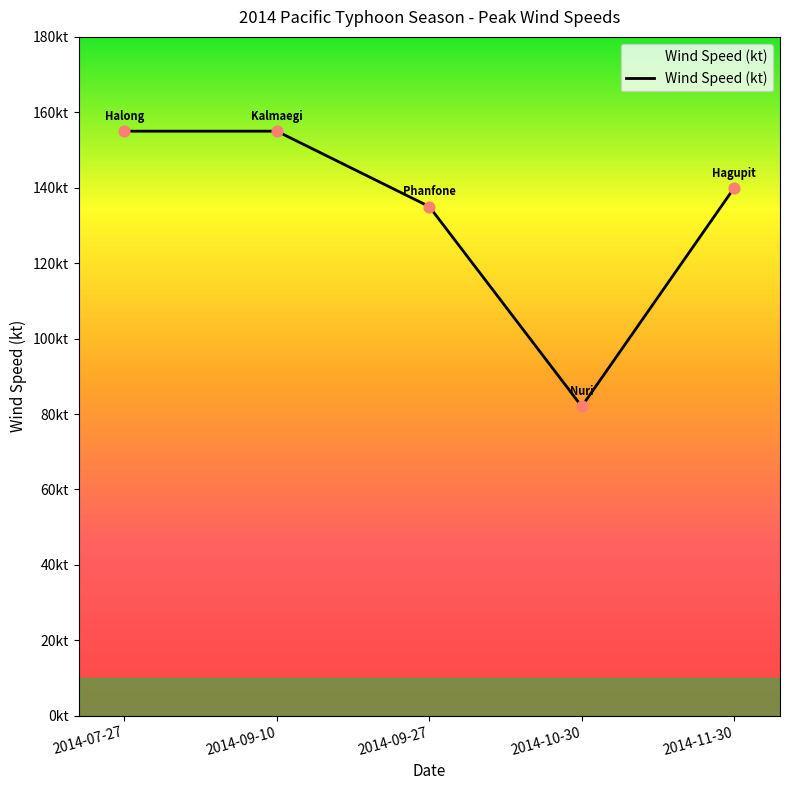

Is this an area chart (filled region under the line)?

Yes